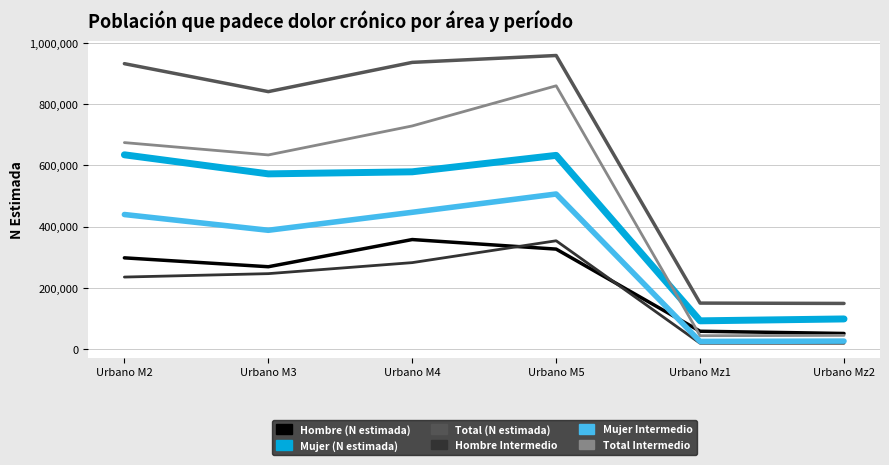

What is the sum of all Hombre (N estimada) values?

1358412